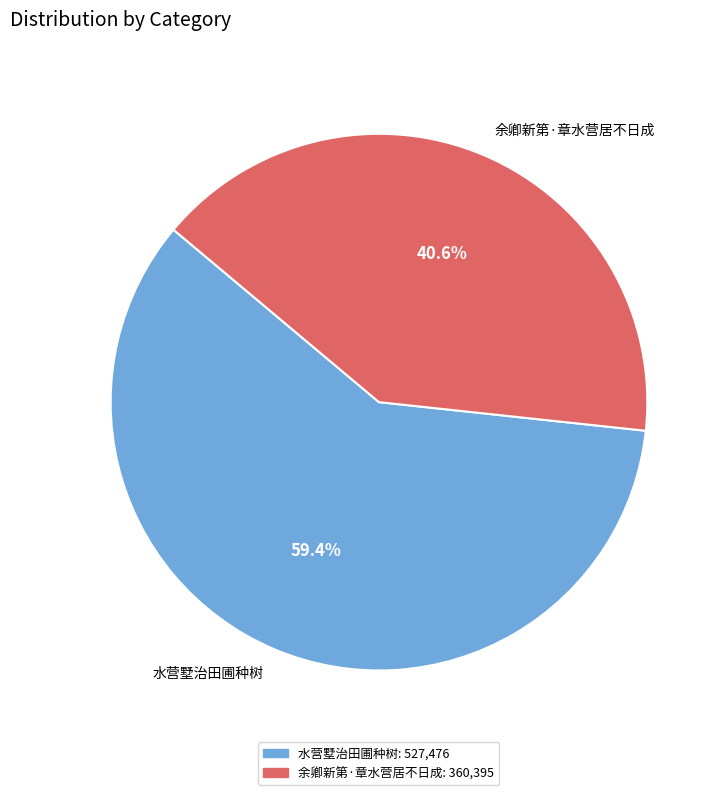

Which has a higher value, 余卿新第·章水营居不日成 or 水营墅治田圃种树?

水营墅治田圃种树